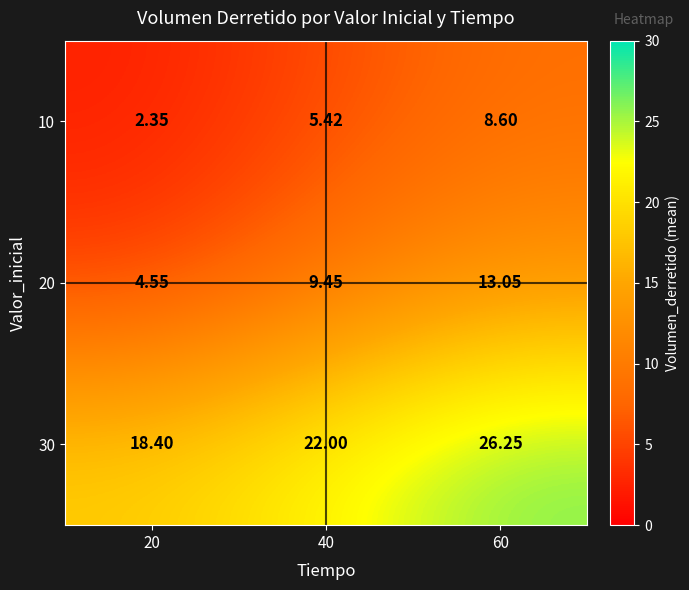

Is the value of 30 at 40 greater than the value of 10 at 20?

Yes